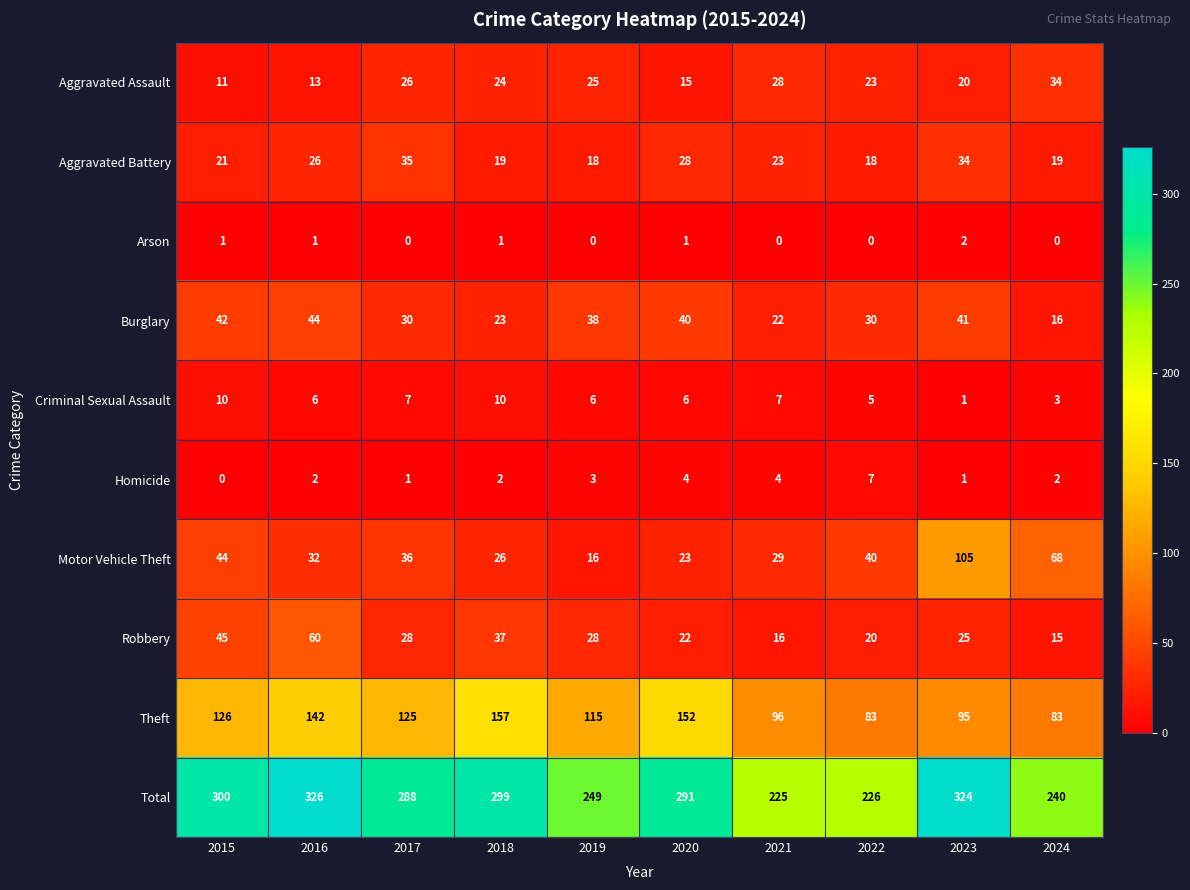

At which label is Total closest to 275?

2017